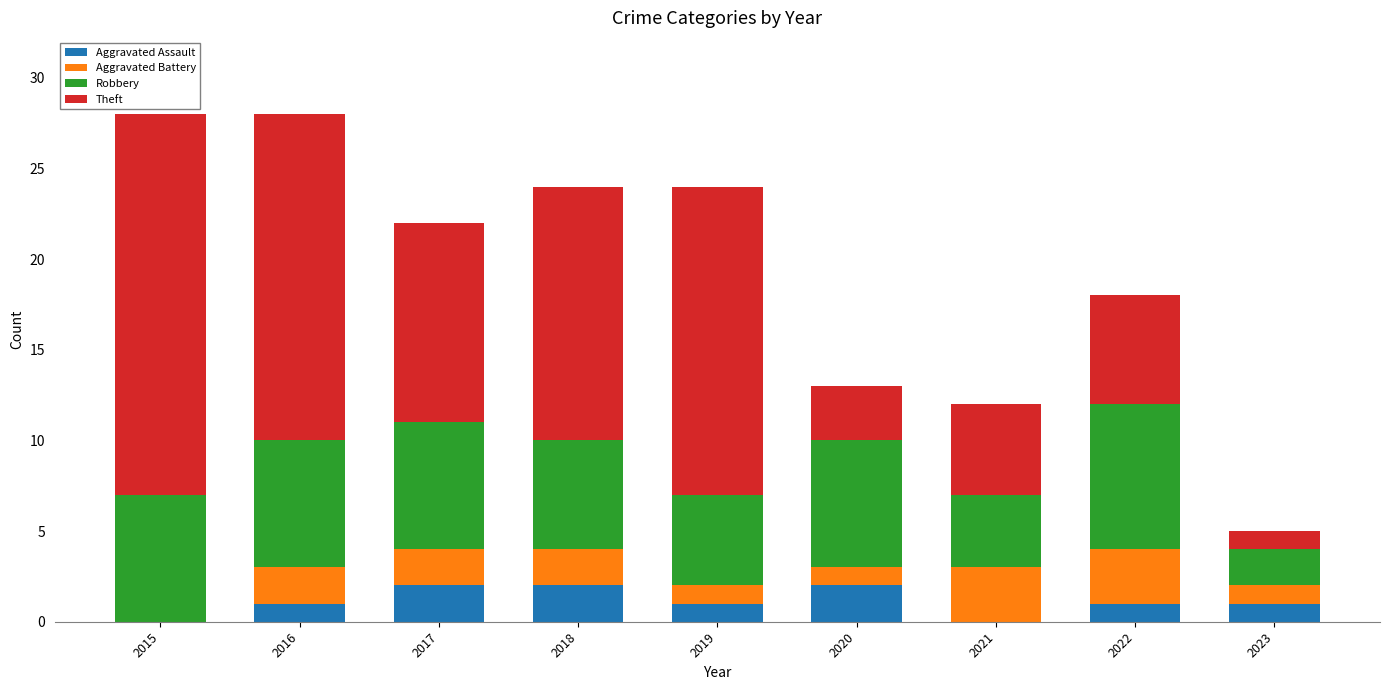

Count the number of data series in this chart.

4